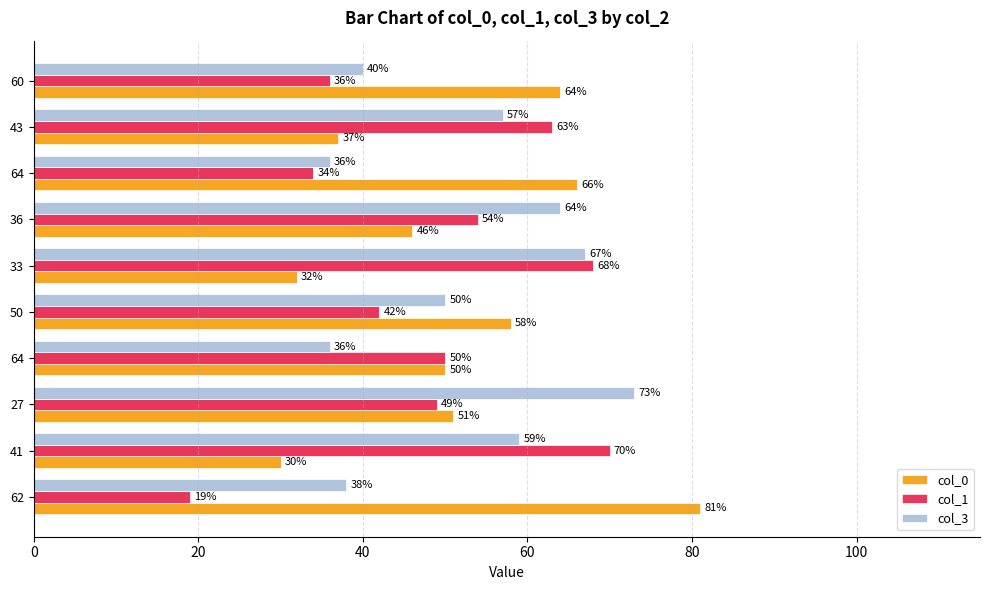

How many values in the col_1 series are below 50?

5